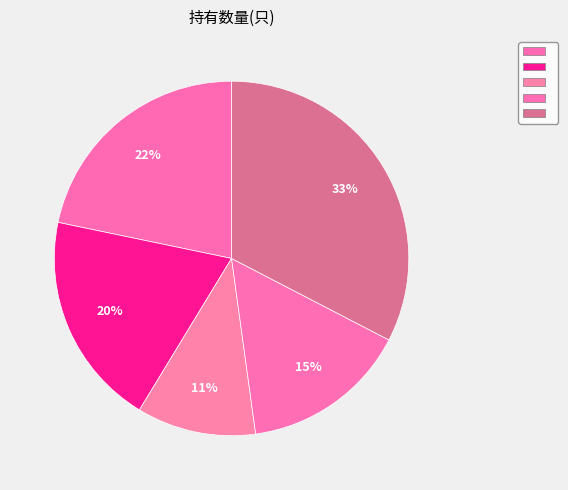

Rank the categories by value from lowest to highest.

2021-Q2, 2021-Q1, 2021-Q3, 2022-Q1, 2020-Q4